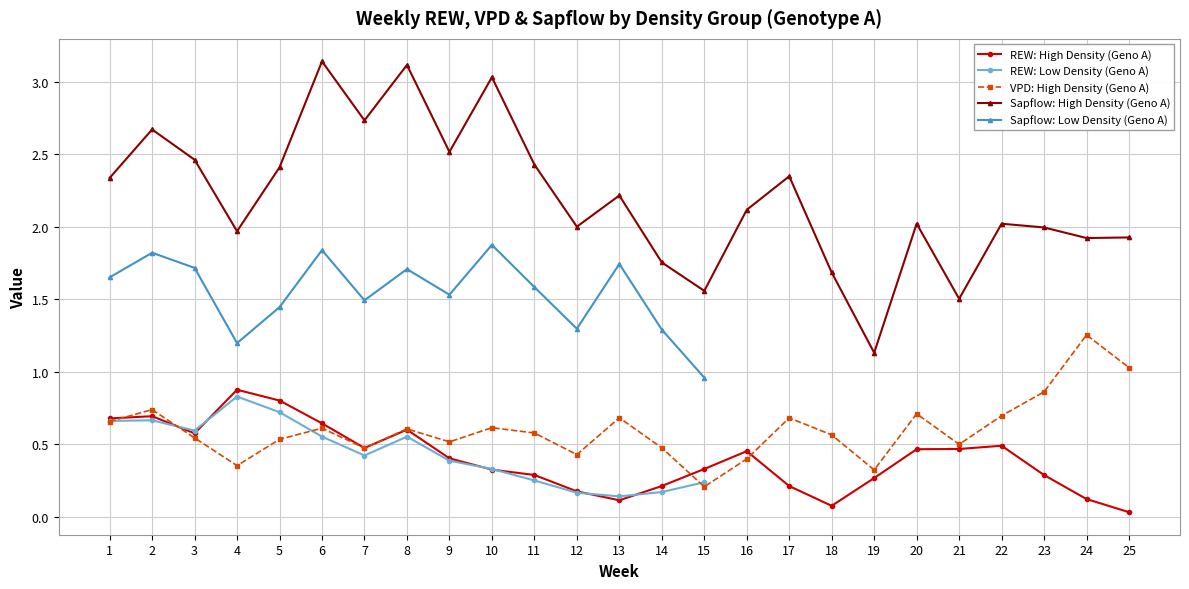

At how many categories does at least one series exceed 2?

16